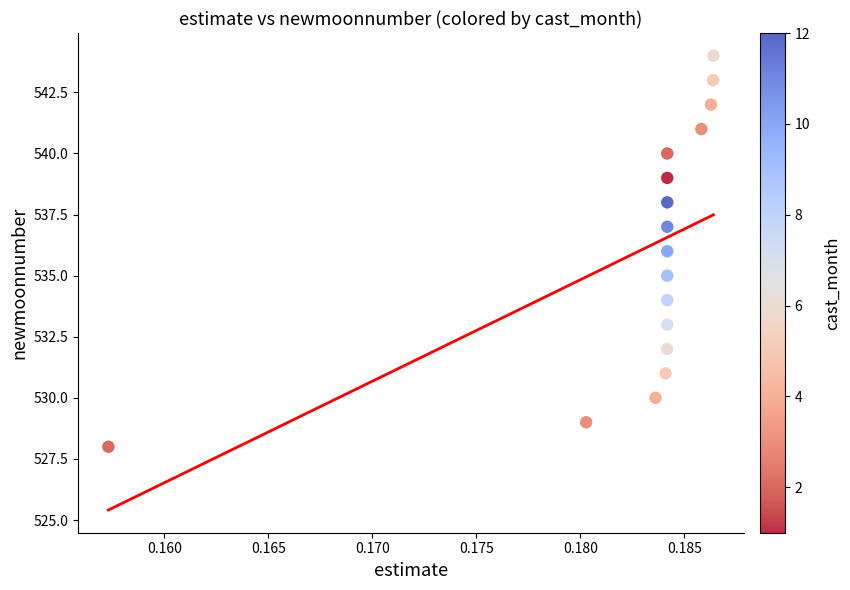

What is the range of Y values (max minus min)?

16